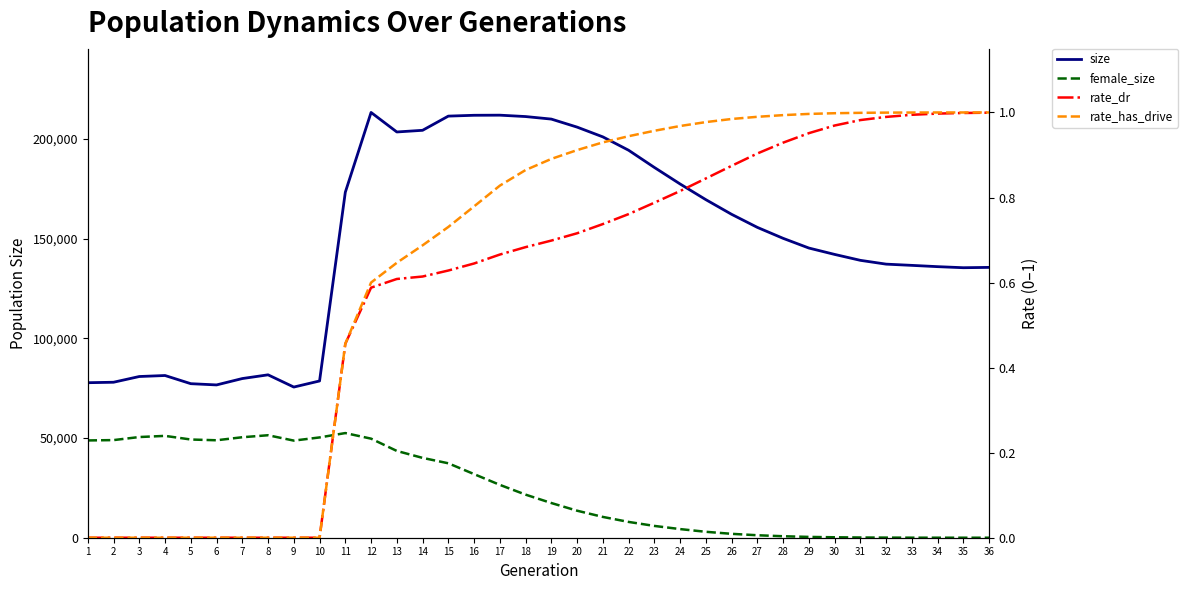

Reading left to right, extract all data points from this chart.

size: 1=77772.0	2=78004.0	3=80877.0	4=81380.0	5=77282.0	6=76658.0	7=79856.0	8=81725.0	9=75591.0	10=78641.0	11=173332.0	12=213357.0	13=203569.0	14=204402.0	15=211521.0	16=211941.0	17=211994.0	18=211301.0	19=210027.0	20=206004.0	21=201101.0	22=194395.0	23=185774.0	24=177472.0	25=169602.0	26=162251.0	27=155693.0	28=150203.0	29=145333.0	30=142136.0	31=139162.0	32=137258.0	33=136640.0	34=135995.0	35=135463.0	36=135628.0
female_size: 1=48808.0	2=48978.0	3=50515.0	4=51096.0	5=49275.0	6=48892.0	7=50413.0	8=51416.0	9=48724.0	10=50313.0	11=52506.0	12=49704.0	13=43539.0	14=40054.0	15=37343.0	16=31912.0	17=26521.0	18=21619.0	19=17409.0	20=13557.0	21=10436.0	22=7929.0	23=5921.0	24=4330.0	25=2972.0	26=1954.0	27=1238.0	28=744.0	29=405.0	30=223.0	31=112.0	32=53.0	33=22.0	34=6.0	35=2.0	36=0.0
rate_dr: 1=0.0	2=0.0	3=0.0	4=0.0	5=0.0	6=0.0	7=0.0	8=0.0	9=0.0	10=0.0	11=0.5	12=0.6	13=0.6	14=0.6	15=0.6	16=0.6	17=0.7	18=0.7	19=0.7	20=0.7	21=0.7	22=0.8	23=0.8	24=0.8	25=0.8	26=0.9	27=0.9	28=0.9	29=1.0	30=1.0	31=1.0	32=1.0	33=1.0	34=1.0	35=1.0	36=1.0
rate_has_drive: 1=0.0	2=0.0	3=0.0	4=0.0	5=0.0	6=0.0	7=0.0	8=0.0	9=0.0	10=0.0	11=0.5	12=0.6	13=0.6	14=0.7	15=0.7	16=0.8	17=0.8	18=0.9	19=0.9	20=0.9	21=0.9	22=0.9	23=1.0	24=1.0	25=1.0	26=1.0	27=1.0	28=1.0	29=1.0	30=1.0	31=1.0	32=1.0	33=1.0	34=1.0	35=1.0	36=1.0